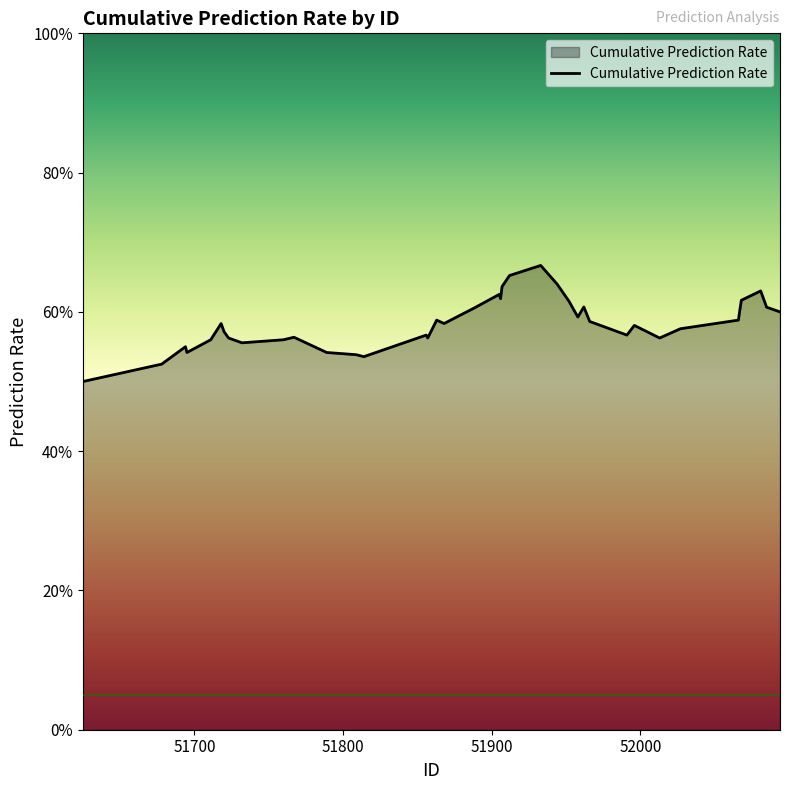

How many points are higher than both their immediate neighbors (excluding endpoints)?

10